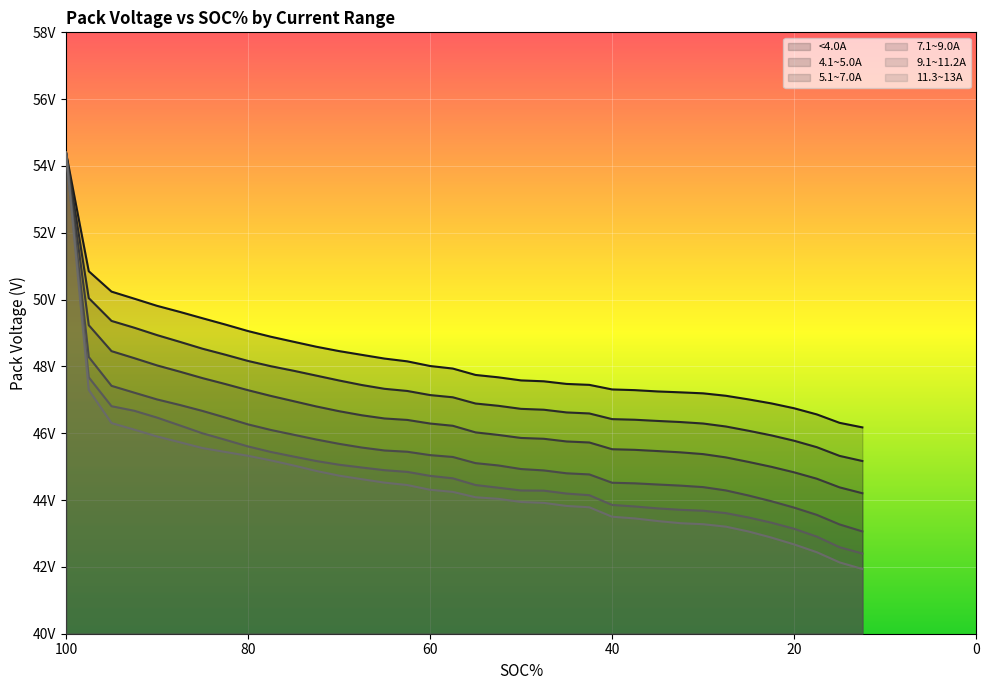

Is it true that 4.1~5.0A equals 14.4 at 42.5?

False